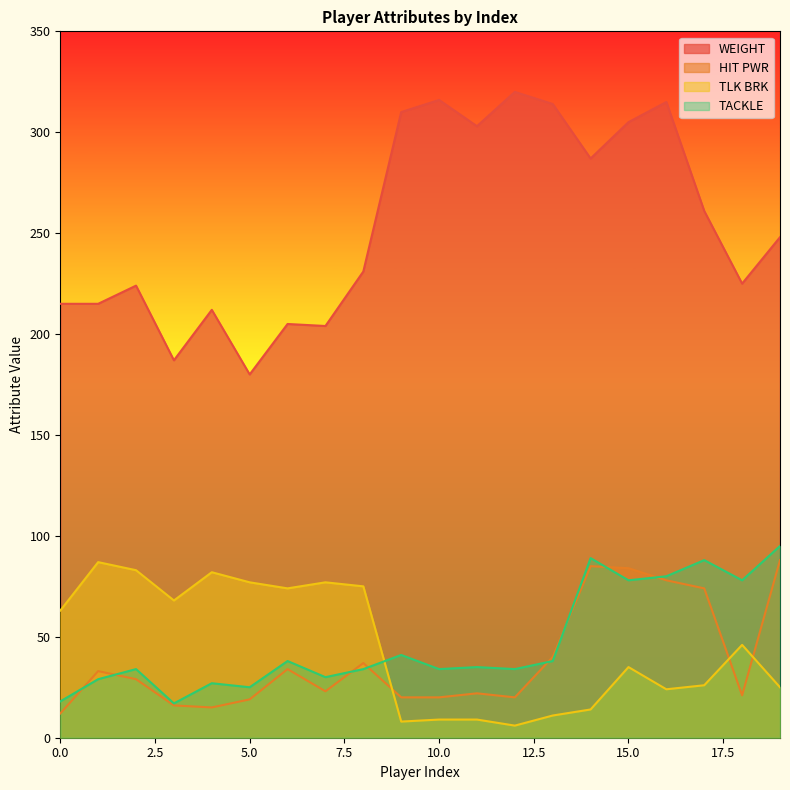

True or false: WEIGHT and TLK BRK cross at least once.

False